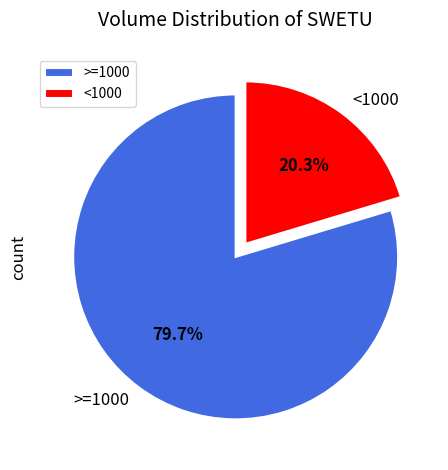

Is <1000 the majority of the pie?

No